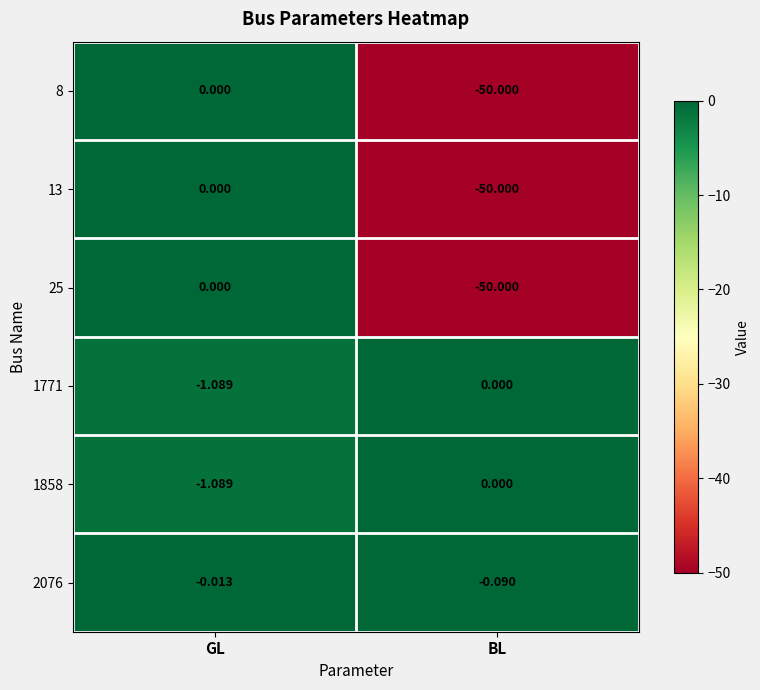

Rank the categories by 1858 value from highest to lowest.

BL, GL